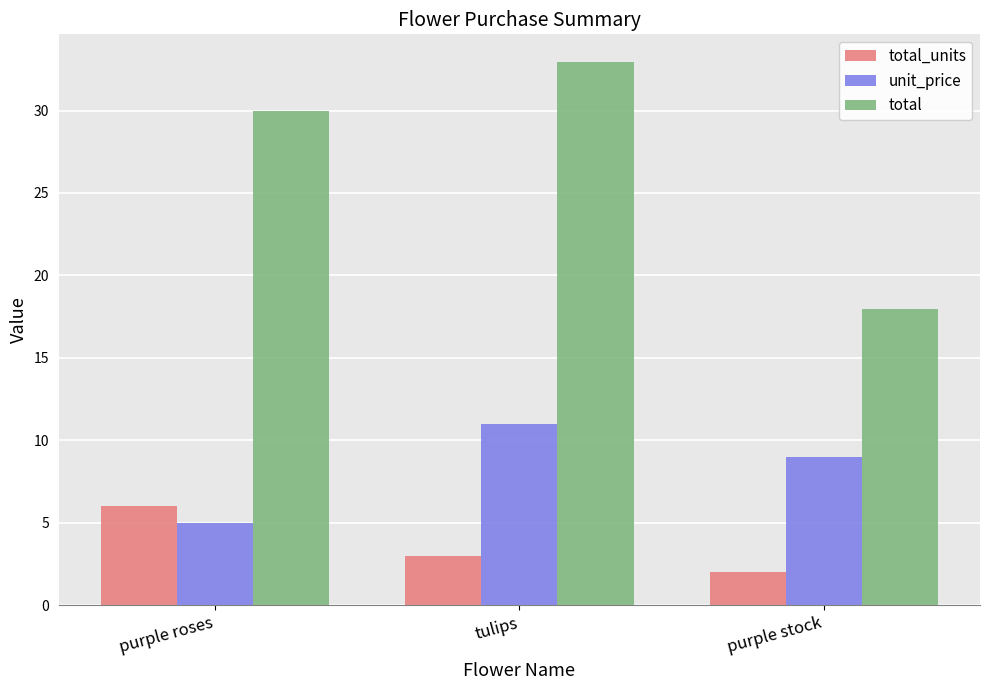

List the series in order of their peak value, lowest first.

total_units, unit_price, total